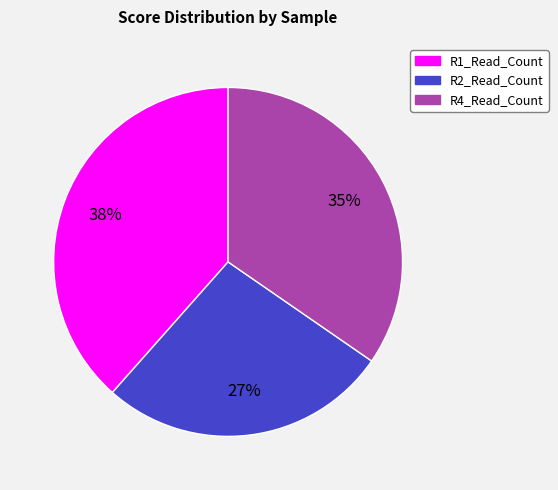

To the nearest percent, what is the average slice percentage?

33%